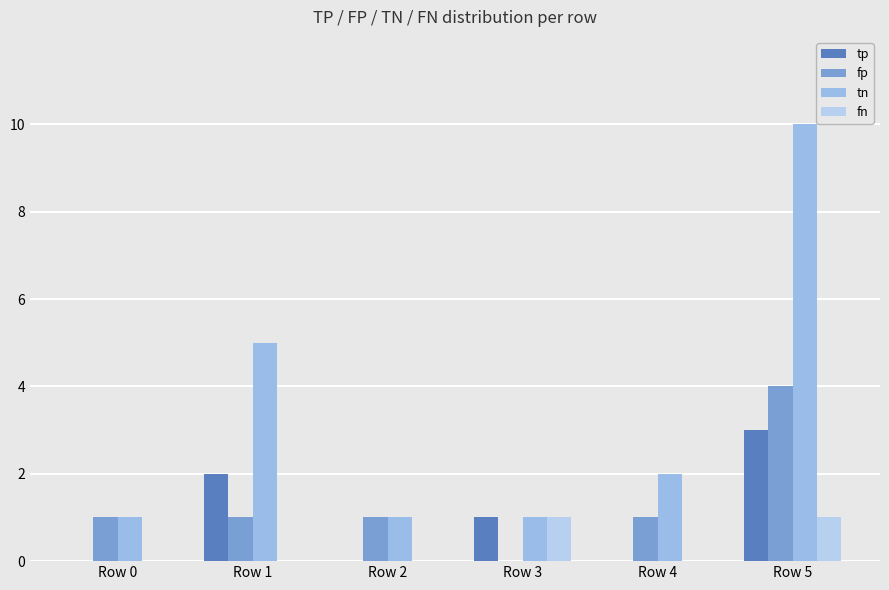

What is the lowest value of the tn series?

1